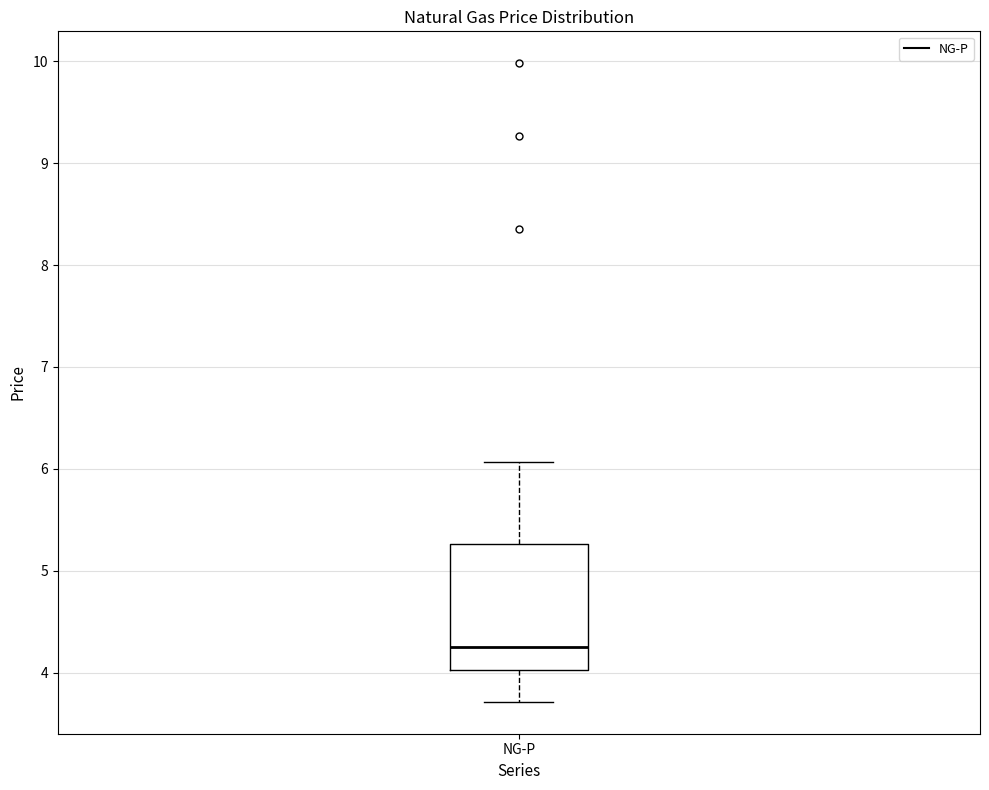

Read this box plot against the y-axis: the position of the median line, the range covered by the box, and the ends of both whiskers. The values are not printed on the chart, so give them approximately, as read against the axis.

median 4.3, box 4.0 to 5.3, whiskers 3.7 to 6.1